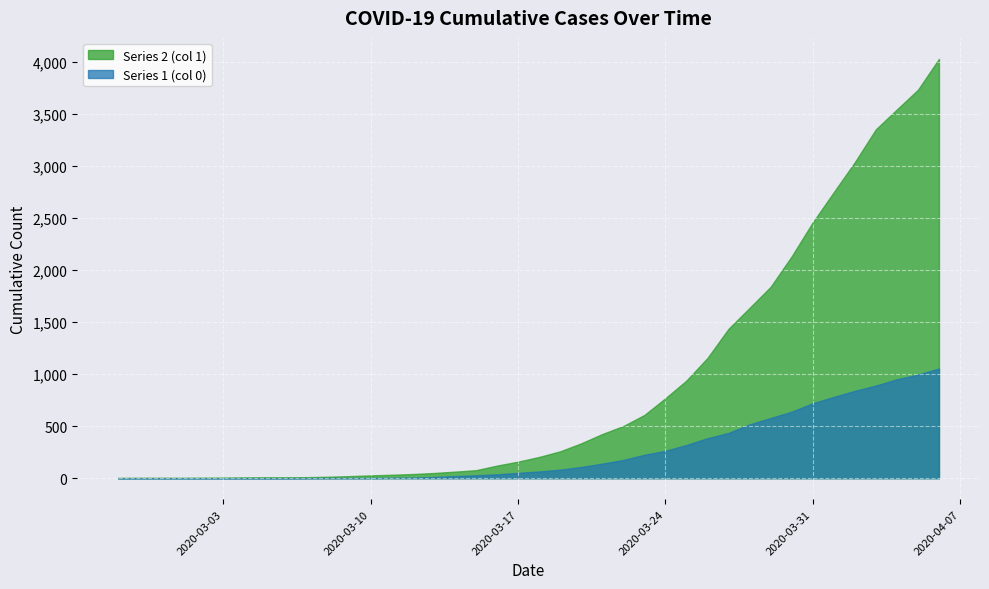

Which series has the largest range (max minus min)?

Series 2 (col 1)